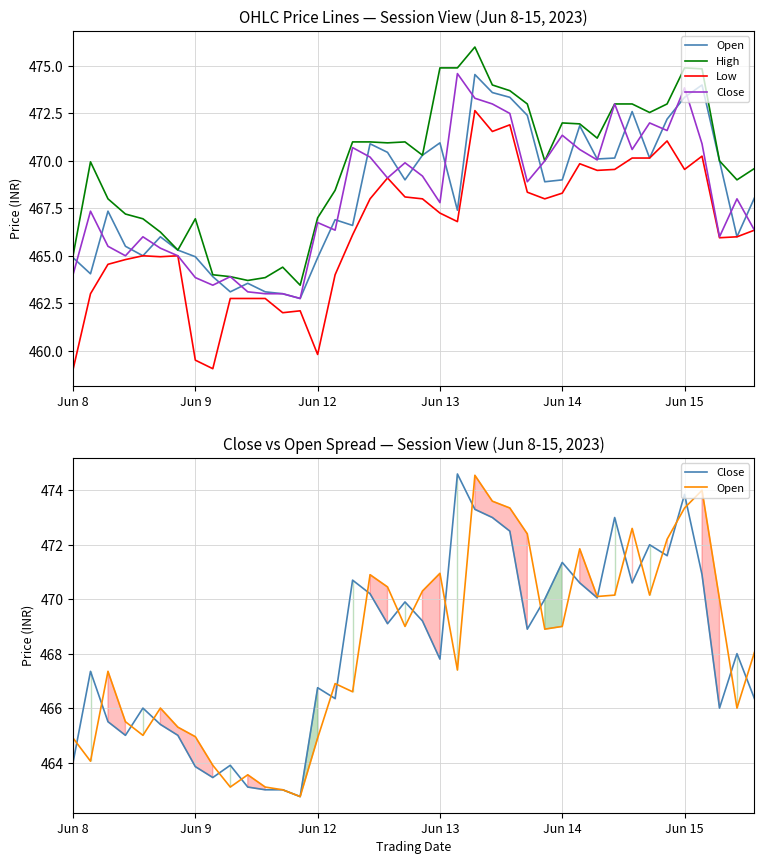

What is the sum of the Close values at 21 and 6?

932.8